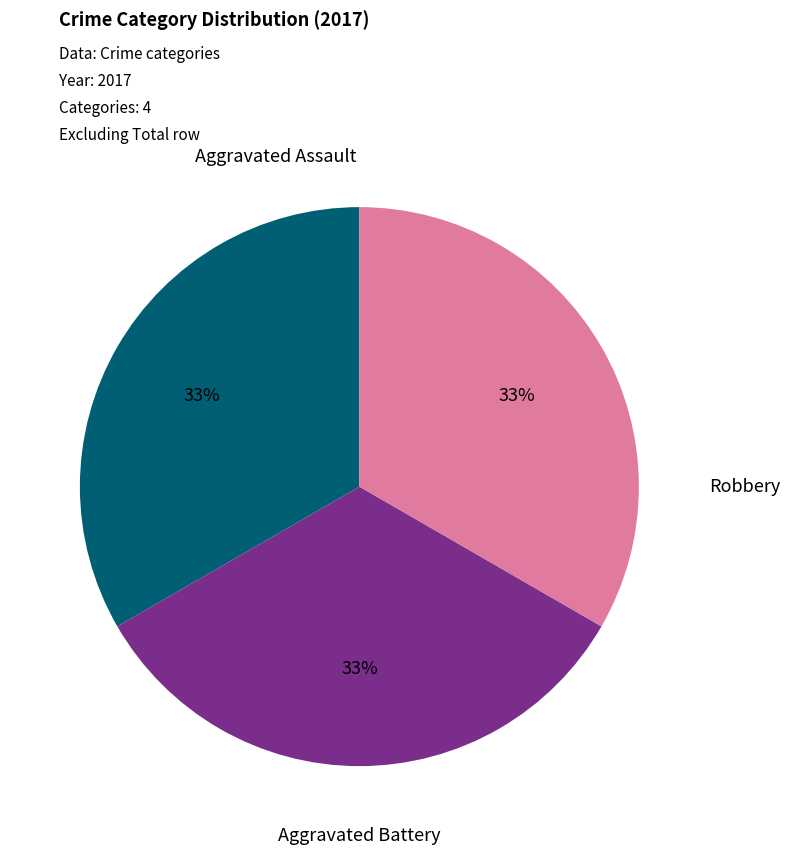

Does any single category account for the majority?

No